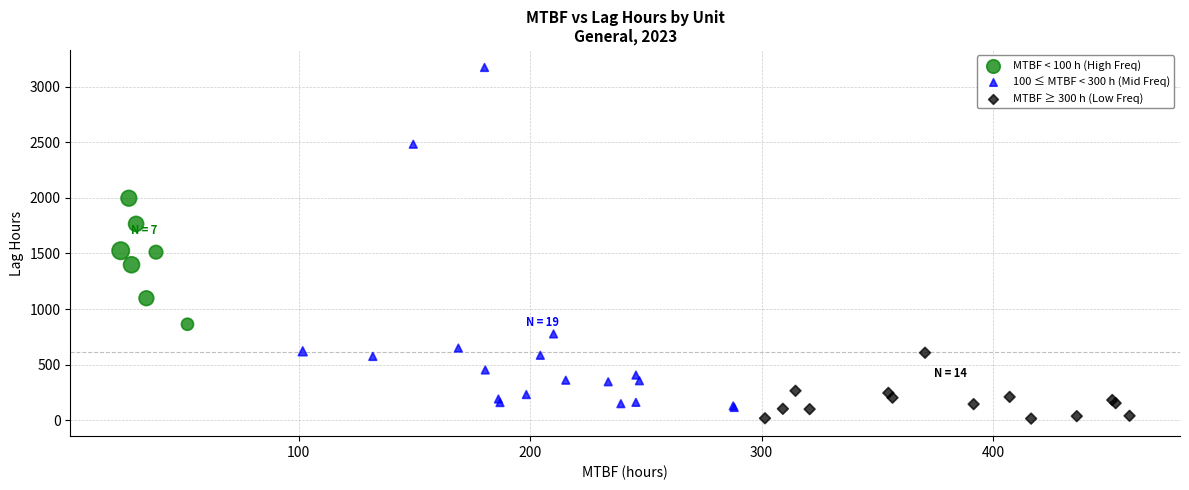

Which series has the widest spread of Y values?

100 ≤ MTBF < 300 h (Mid Freq)